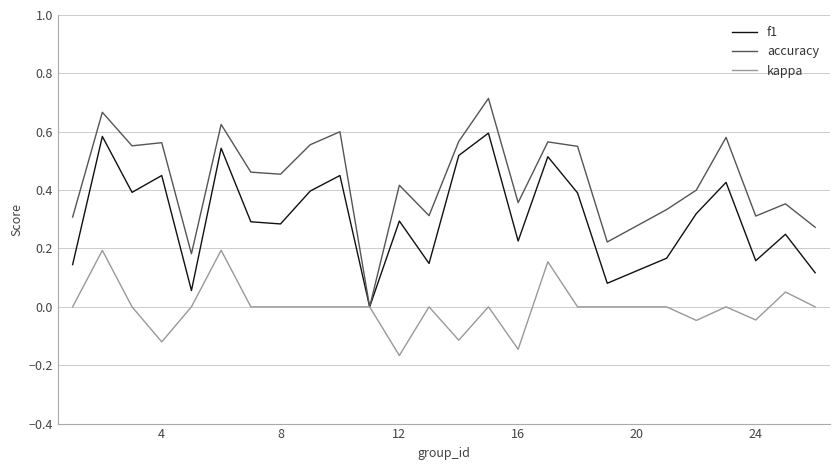

Which series has the widest spread of values?

accuracy